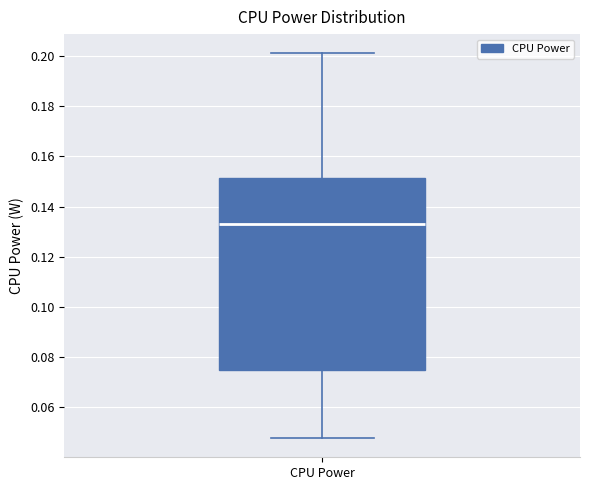

Where does the median line of the box for CPU Power sit on the y-axis? The values are not printed on the chart, so give them approximately, as read against the axis.

0.132